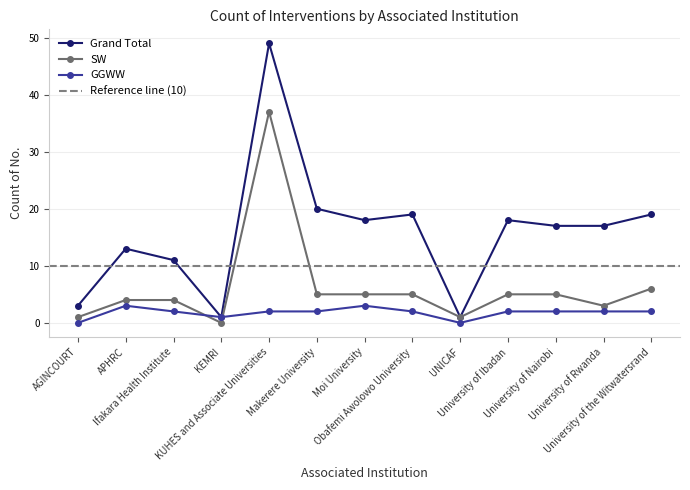

Which series has the widest spread of values?

Grand Total